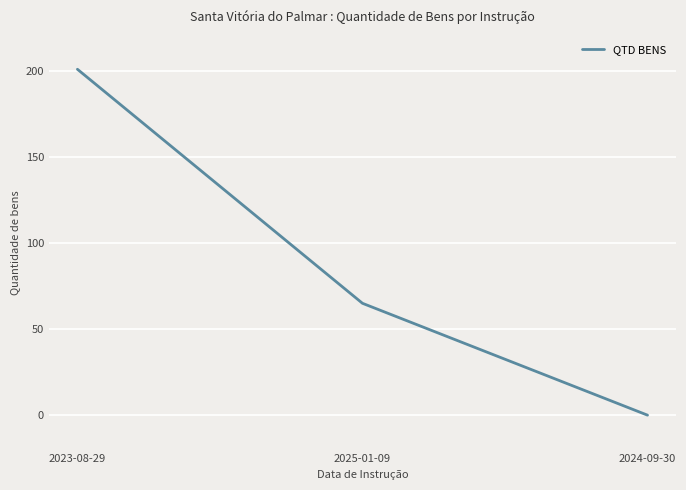

Does the chart have visible grid lines?

Yes